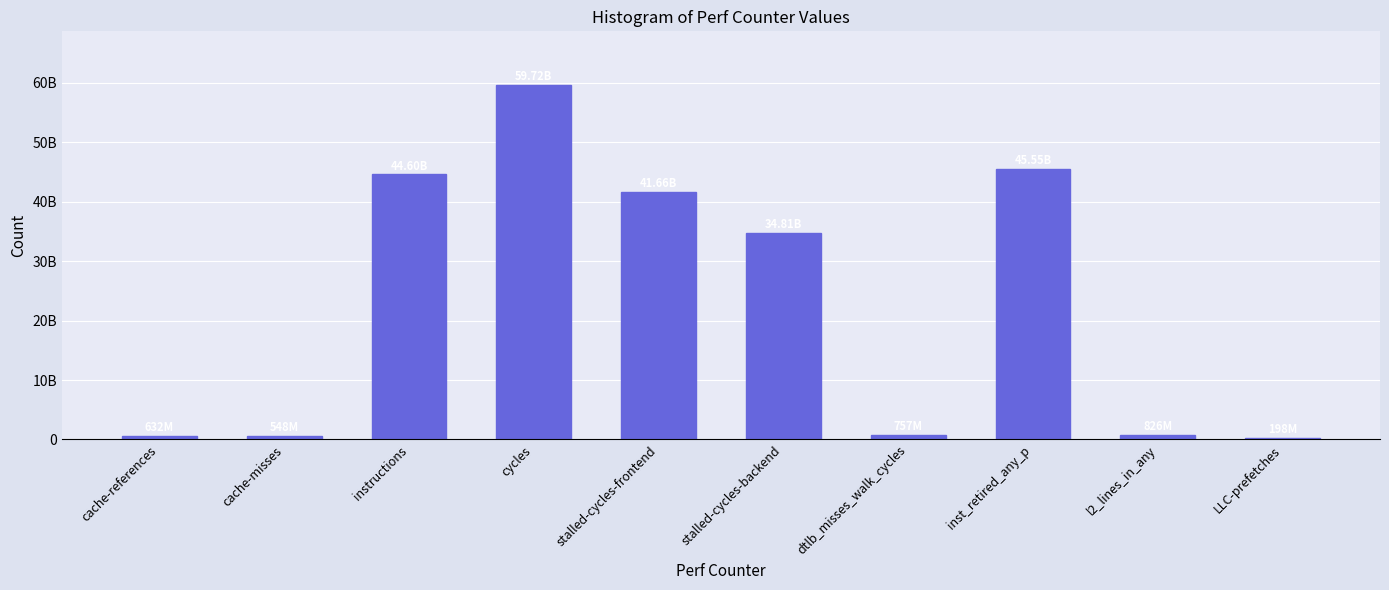

Are the bars horizontal?

No